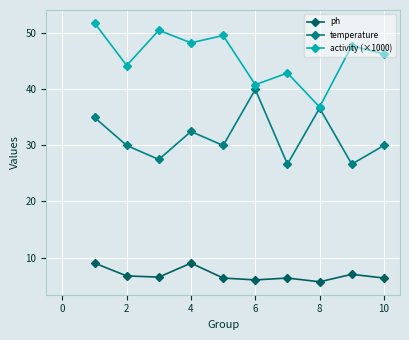

List the series in order of their overall mean, highest first.

activity (×1000), temperature, ph